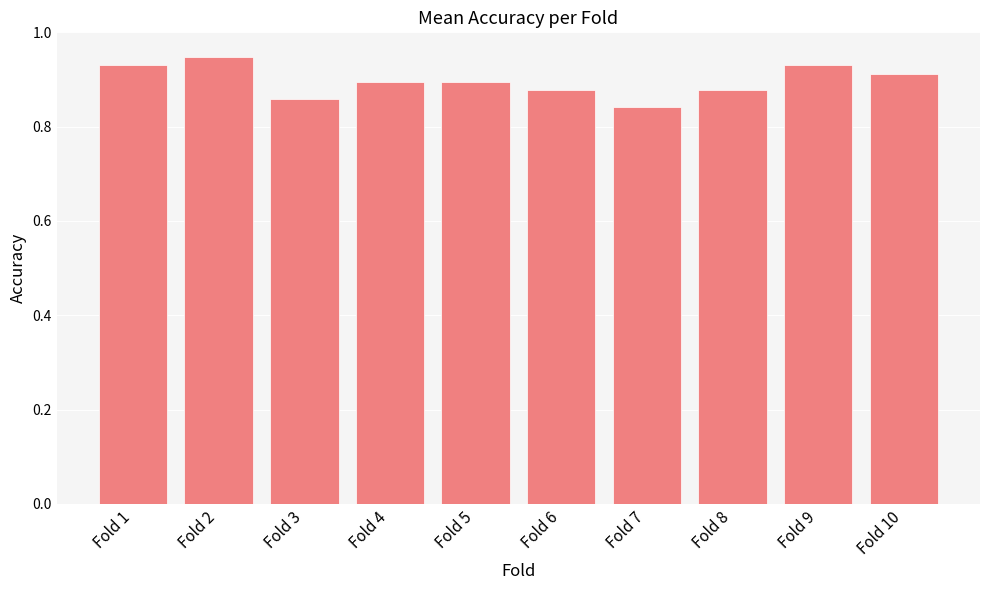

Between Fold 4 and Fold 2, which is larger?

Fold 2